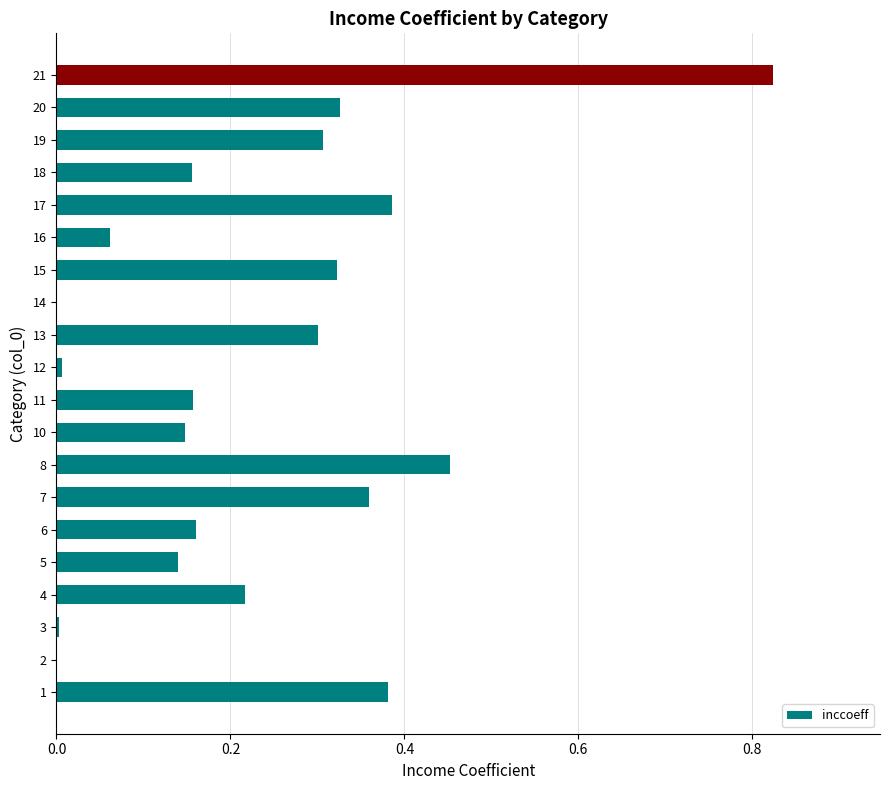

What is the change in value from 11 to 21?

+0.7